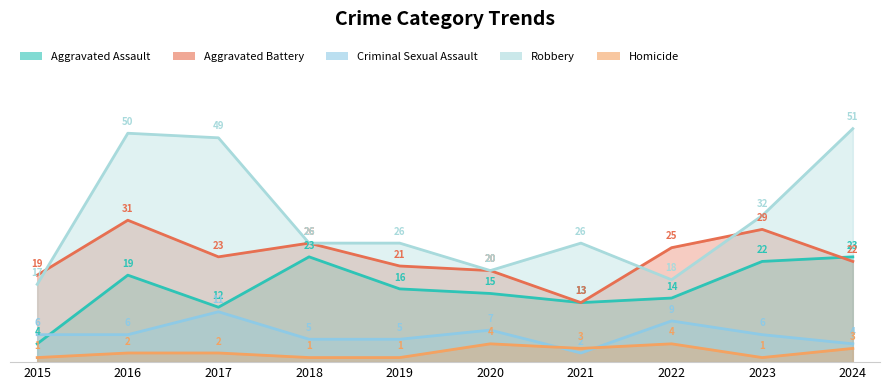

What is the value of the Homicide point at the 5th from the left?

1